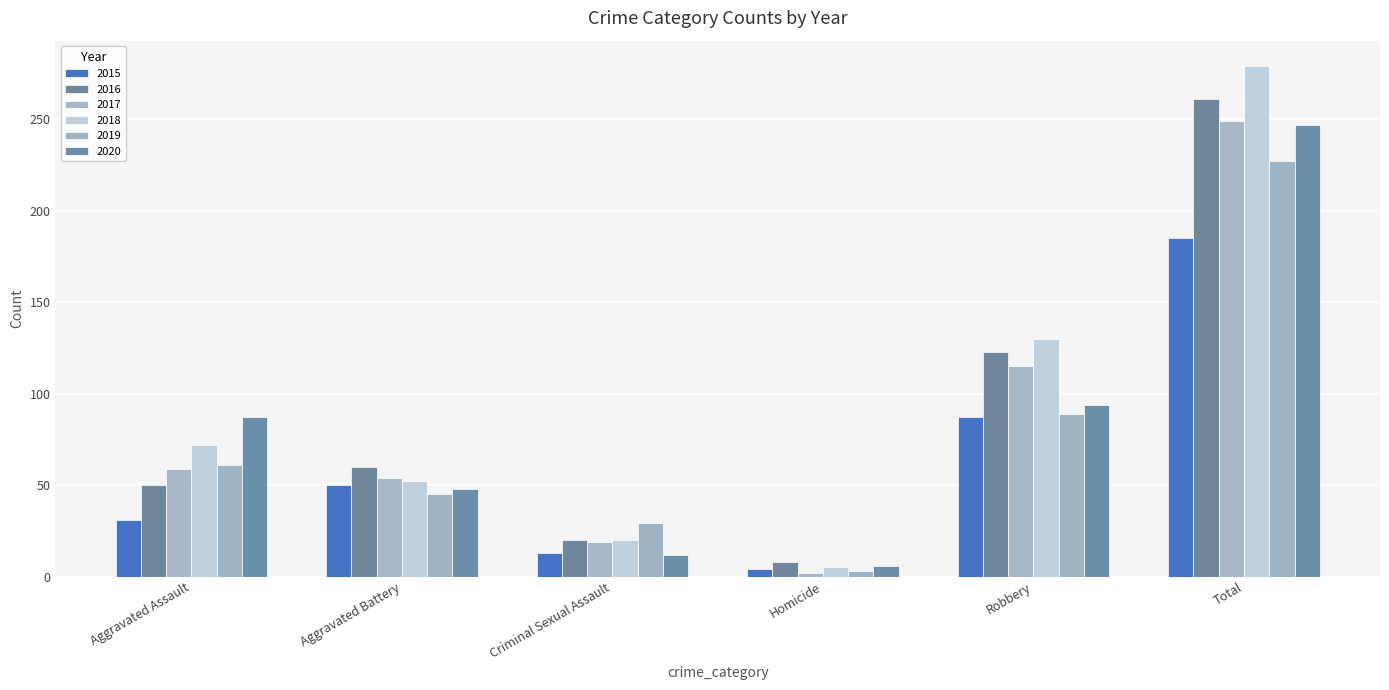

Which series has the largest range (max minus min)?

2018